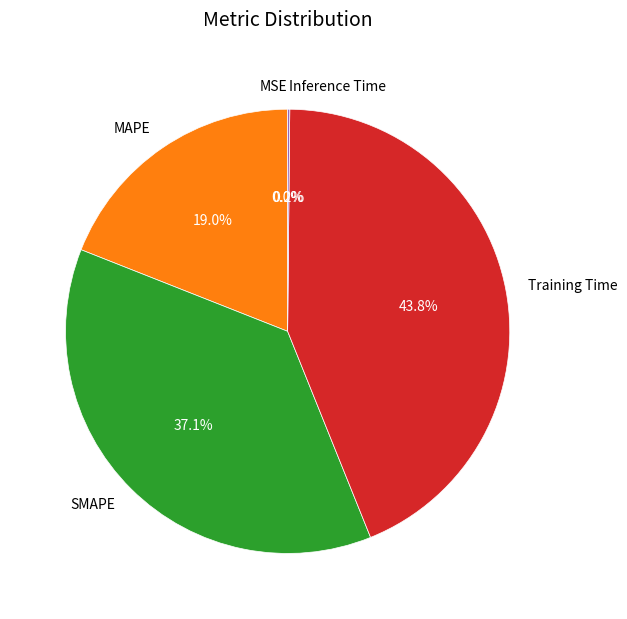

Do SMAPE and Training Time together represent more than half of the pie?

Yes